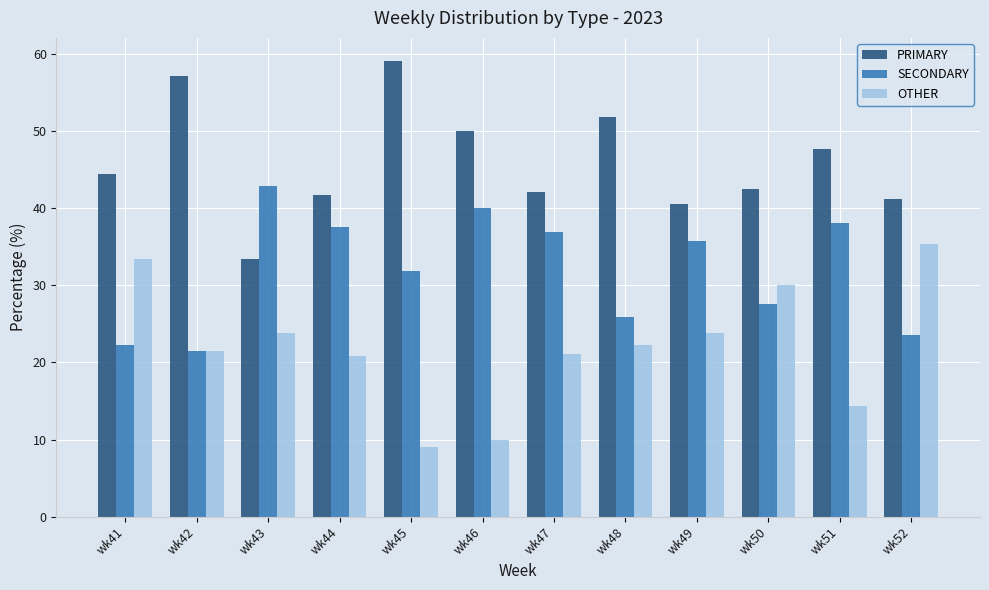

How many bars are there in total?

36